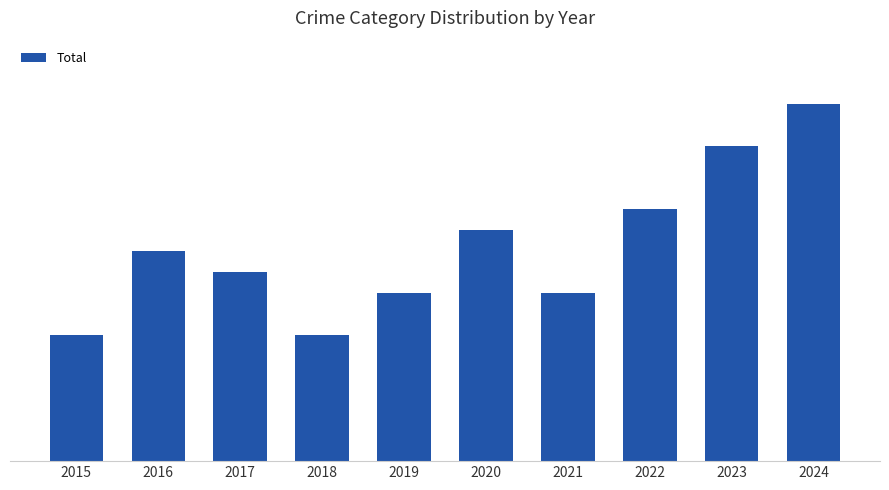

At which label does the data first exceed 10?

2020